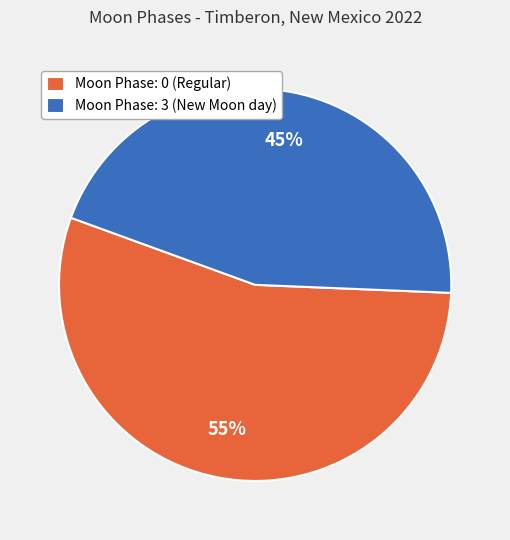

Is the sum of Moon Phase: 3 (New Moon day) and Moon Phase: 0 (Regular) greater than half?

Yes